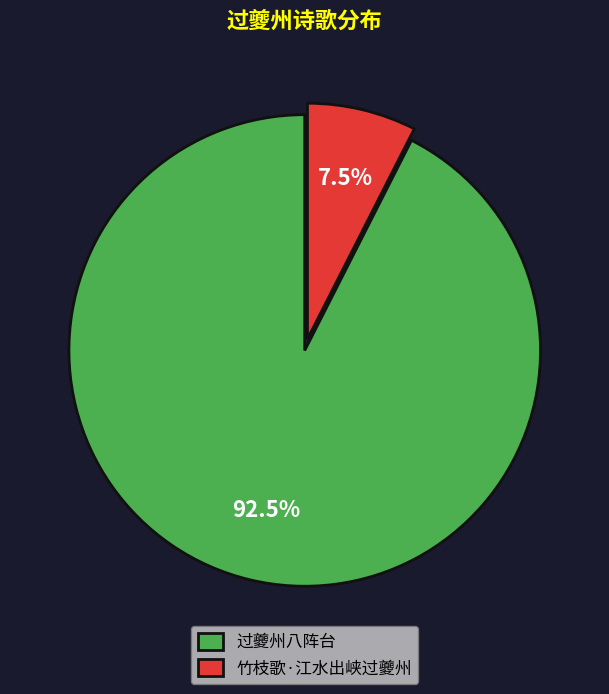

Rank the categories by value from highest to lowest.

过夔州八阵台, 竹枝歌·江水出峡过夔州